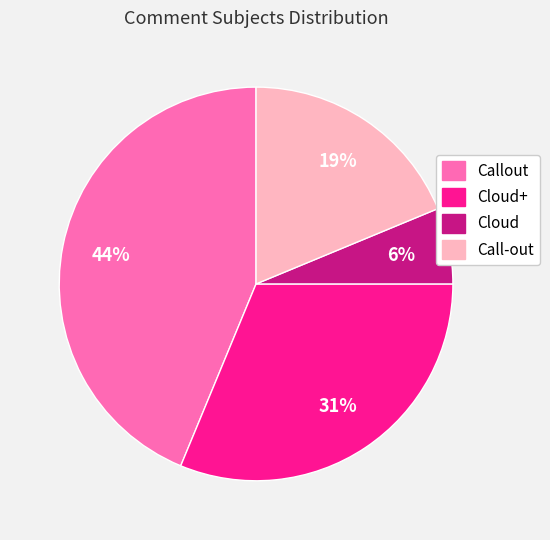

To the nearest percent, what is the average slice percentage?

25%